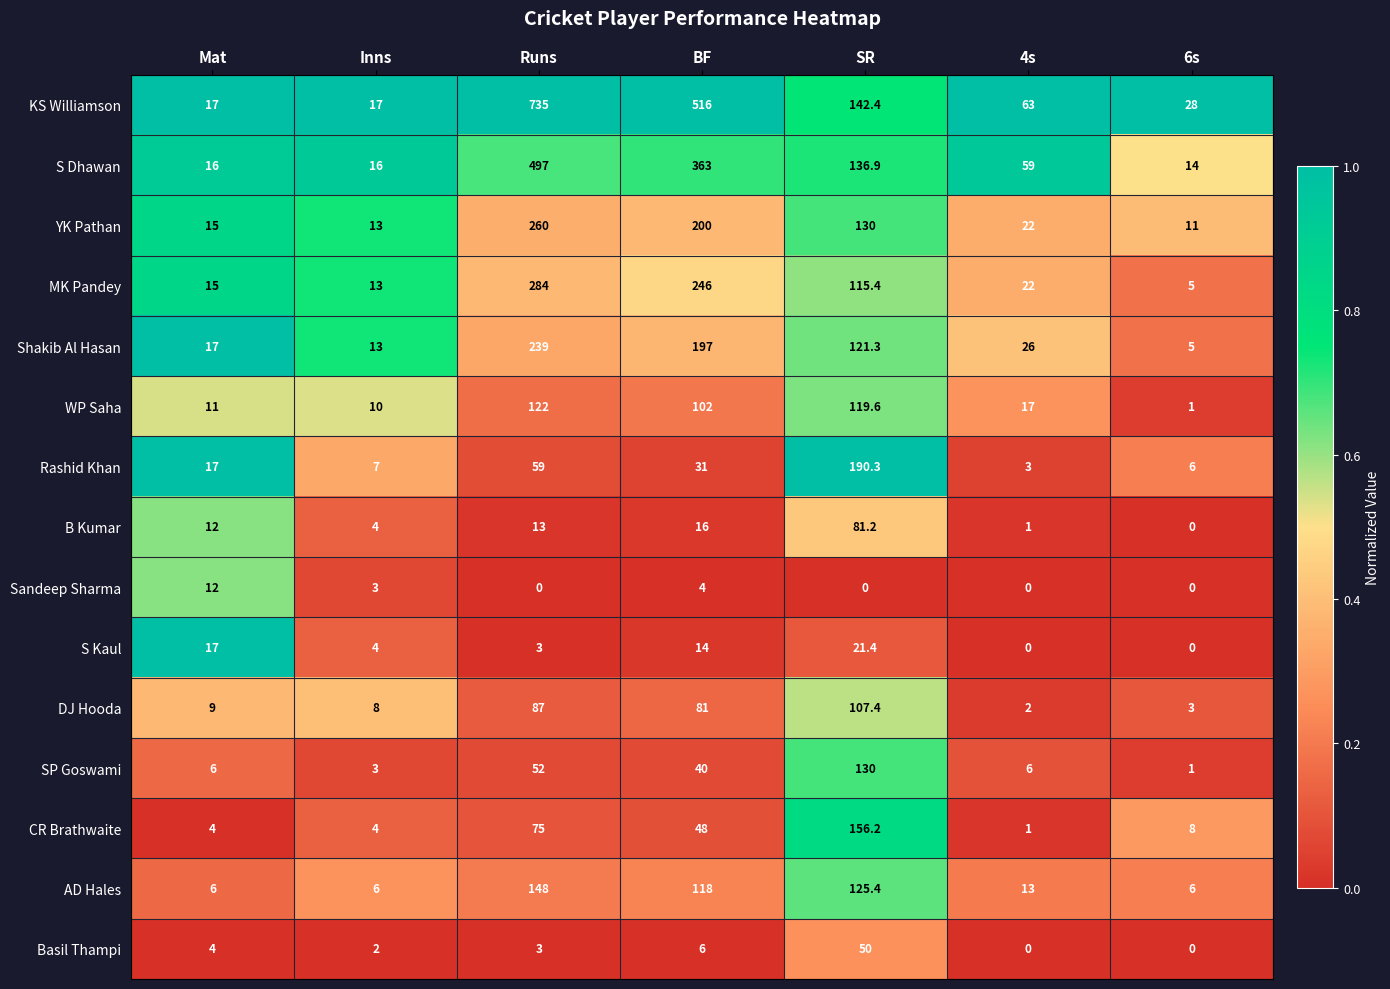

Which series has the largest range (max minus min)?

KS Williamson